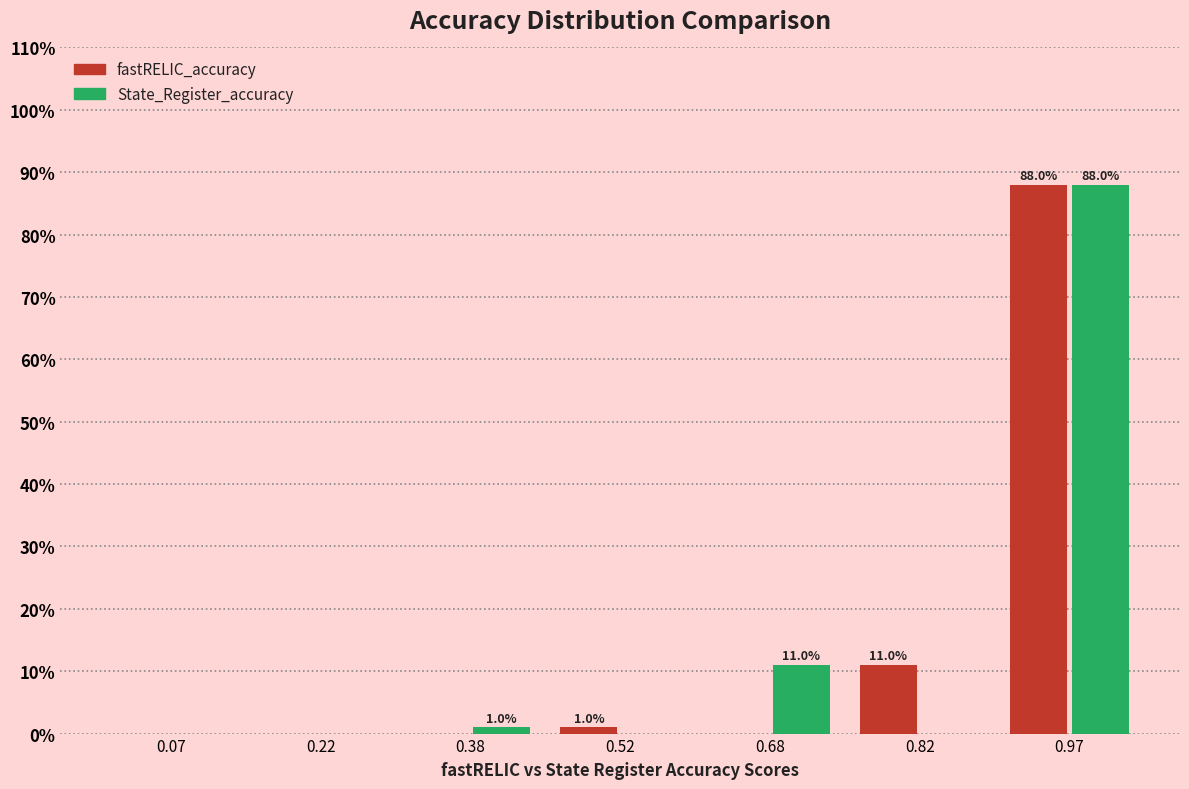

In the State_Register_accuracy series, which range on the x-axis has the tallest bar?

0.90 to 1.05